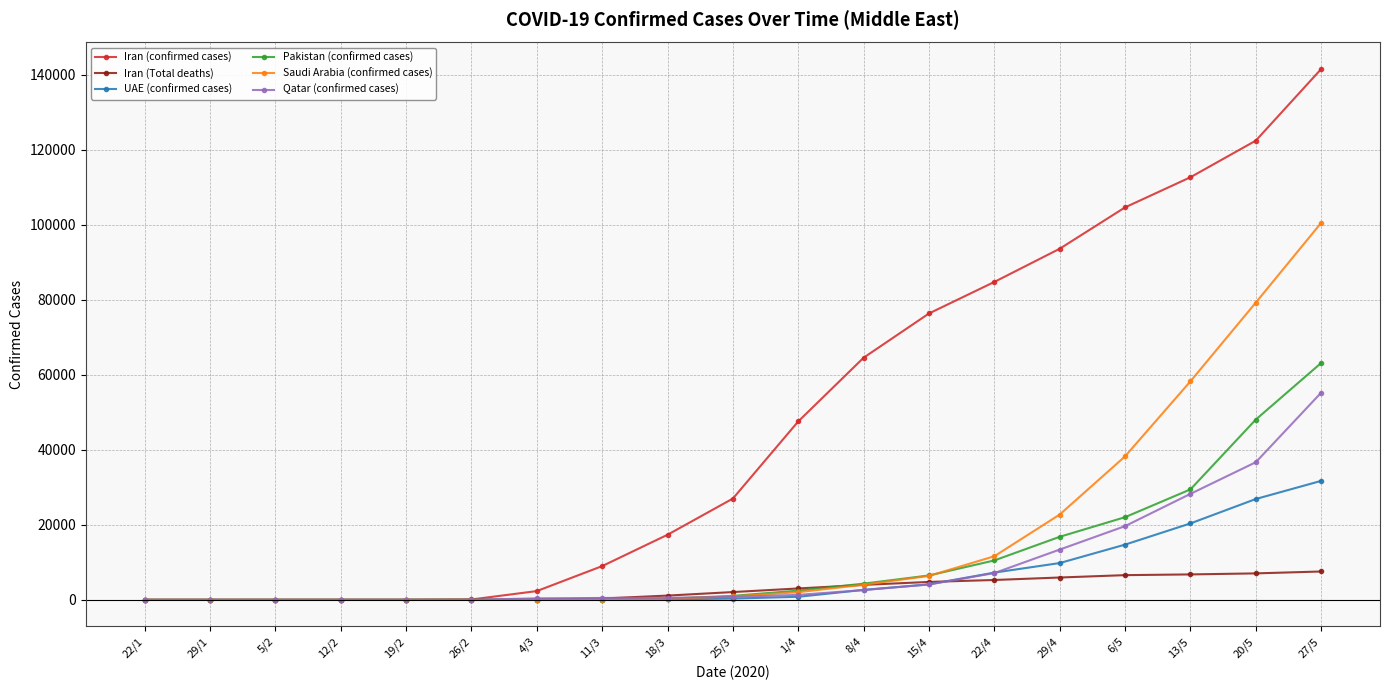

At how many categories does at least one series exceed 32476?

9